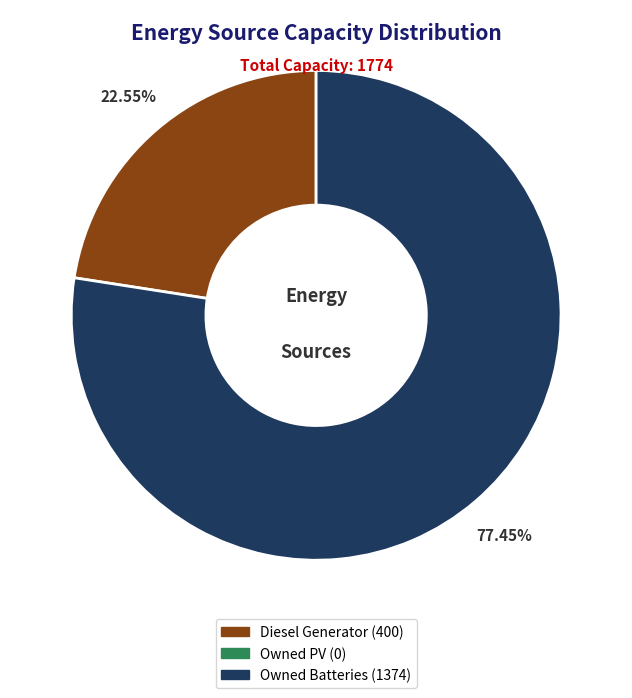

Is there any slice that represents more than half of the pie?

Yes